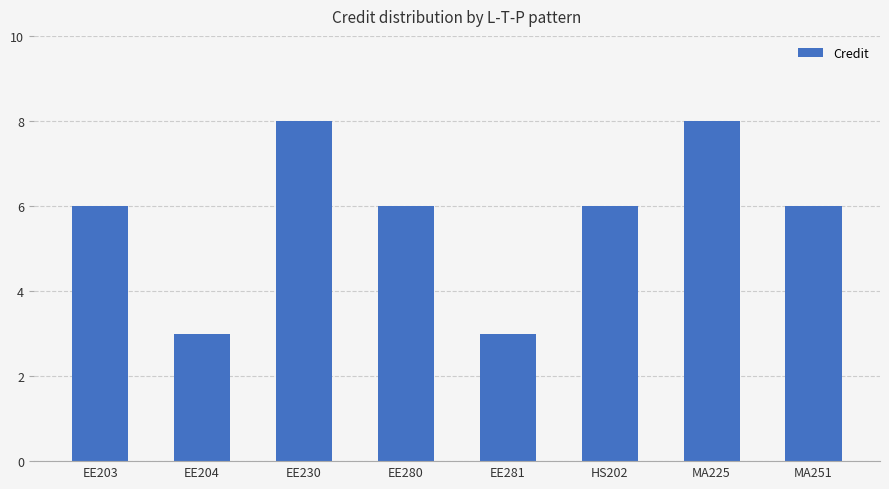

The value at MA251 is 3. True or false?

False